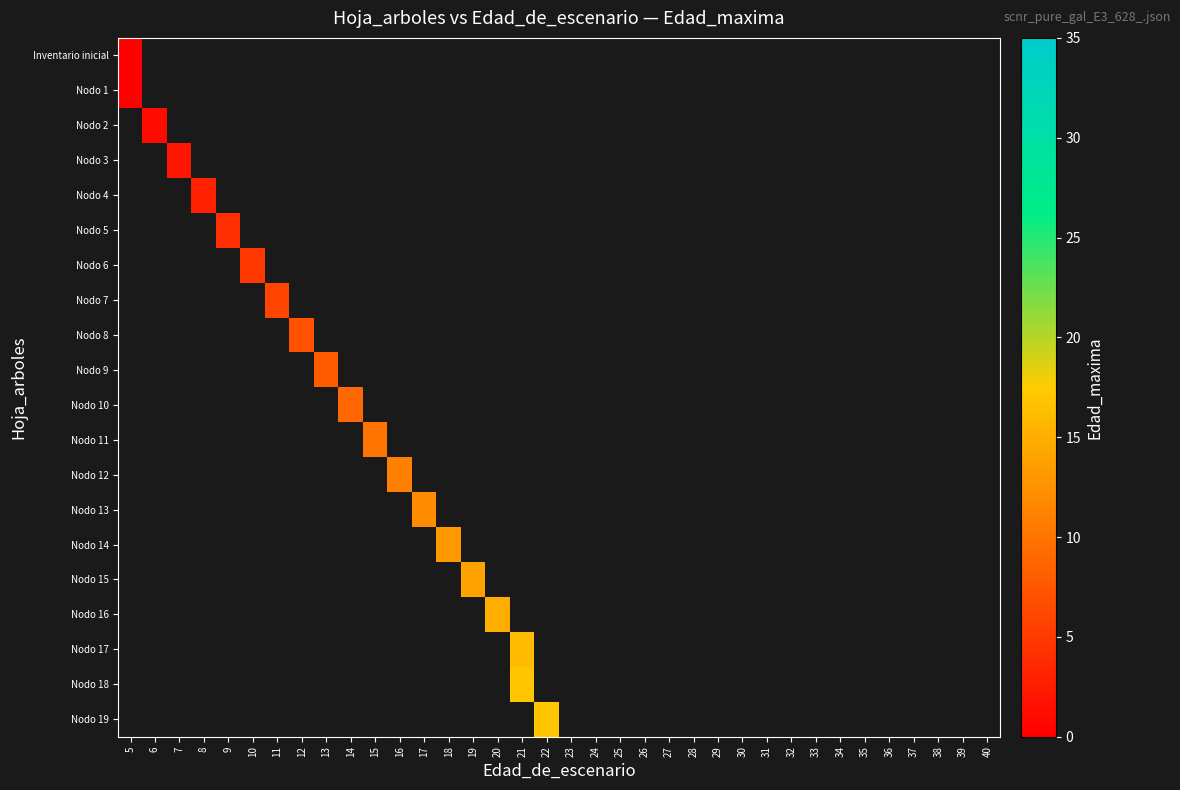

Between 6 and 11, which is larger?

11